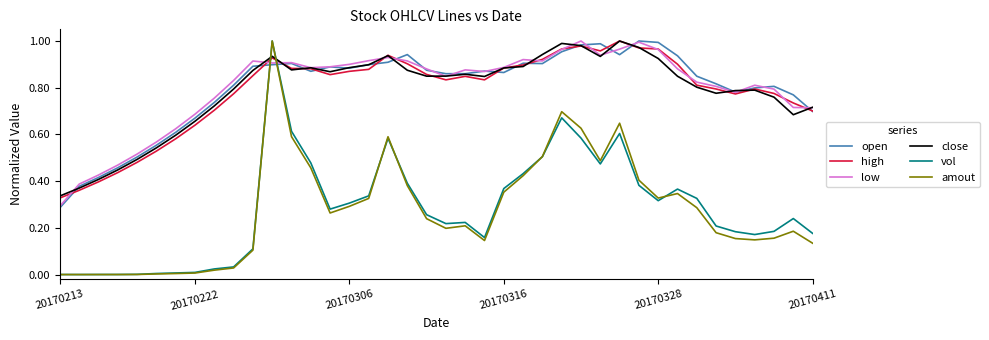

What is the sum of all open values?

32.0